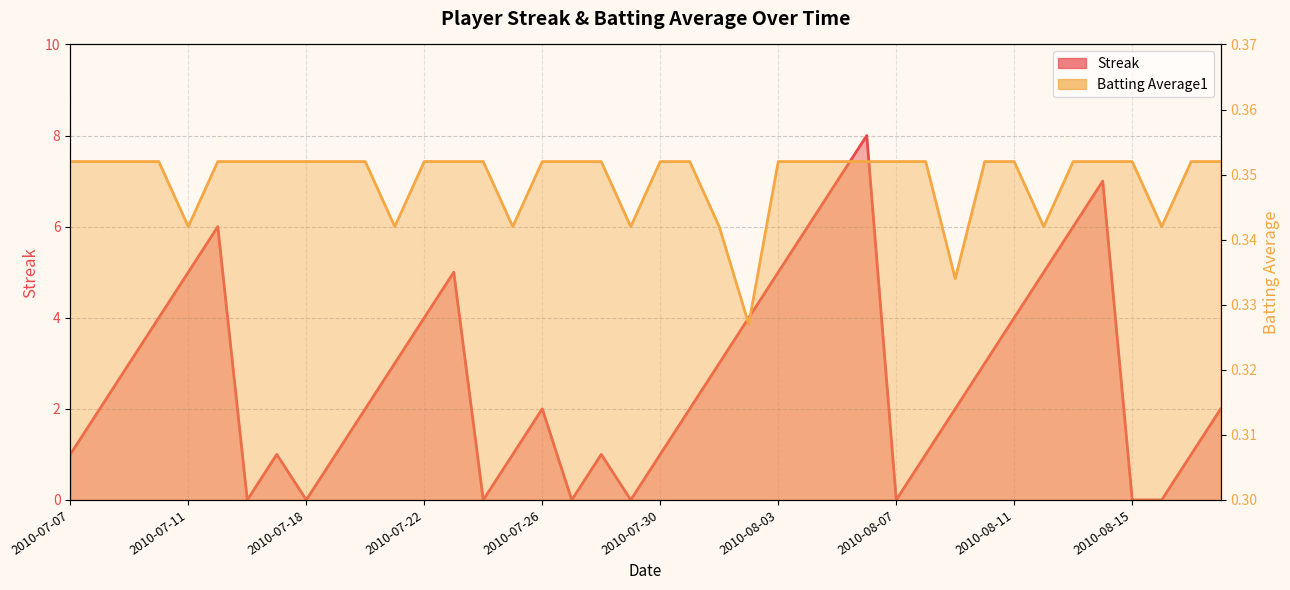

Reading left to right, list all the values displayed in this chart.

Streak: 2010-07-07=1.0	2010-07-08=2.0	2010-07-09=3.0	2010-07-10=4.0	2010-07-11=5.0	2010-07-15=6.0	2010-07-16=0.0	2010-07-17=1.0	2010-07-18=0.0	2010-07-19=1.0	2010-07-20=2.0	2010-07-21=3.0	2010-07-22=4.0	2010-07-23=5.0	2010-07-24=0.0	2010-07-25=1.0	2010-07-26=2.0	2010-07-27=0.0	2010-07-28=1.0	2010-07-29=0.0	2010-07-30=1.0	2010-07-31=2.0	2010-08-01=3.0	2010-08-02=4.0	2010-08-03=5.0	2010-08-04=6.0	2010-08-05=7.0	2010-08-06=8.0	2010-08-07=0.0	2010-08-08=1.0	2010-08-09=2.0	2010-08-10=3.0	2010-08-11=4.0	2010-08-12=5.0	2010-08-13=6.0	2010-08-14=7.0	2010-08-15=0.0	2010-08-16=0.0	2010-08-17=1.0	2010-08-18=2.0
Batting Average1: 2010-07-07=0.4	2010-07-08=0.4	2010-07-09=0.4	2010-07-10=0.4	2010-07-11=0.3	2010-07-15=0.4	2010-07-16=0.4	2010-07-17=0.4	2010-07-18=0.4	2010-07-19=0.4	2010-07-20=0.4	2010-07-21=0.3	2010-07-22=0.4	2010-07-23=0.4	2010-07-24=0.4	2010-07-25=0.3	2010-07-26=0.4	2010-07-27=0.4	2010-07-28=0.4	2010-07-29=0.3	2010-07-30=0.4	2010-07-31=0.4	2010-08-01=0.3	2010-08-02=0.3	2010-08-03=0.4	2010-08-04=0.4	2010-08-05=0.4	2010-08-06=0.4	2010-08-07=0.4	2010-08-08=0.4	2010-08-09=0.3	2010-08-10=0.4	2010-08-11=0.4	2010-08-12=0.3	2010-08-13=0.4	2010-08-14=0.4	2010-08-15=0.4	2010-08-16=0.3	2010-08-17=0.4	2010-08-18=0.4